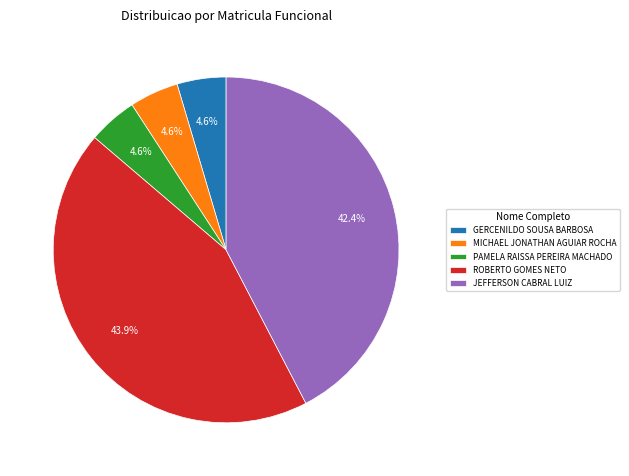

To the nearest percent, what portion does JEFFERSON CABRAL LUIZ represent?

42%